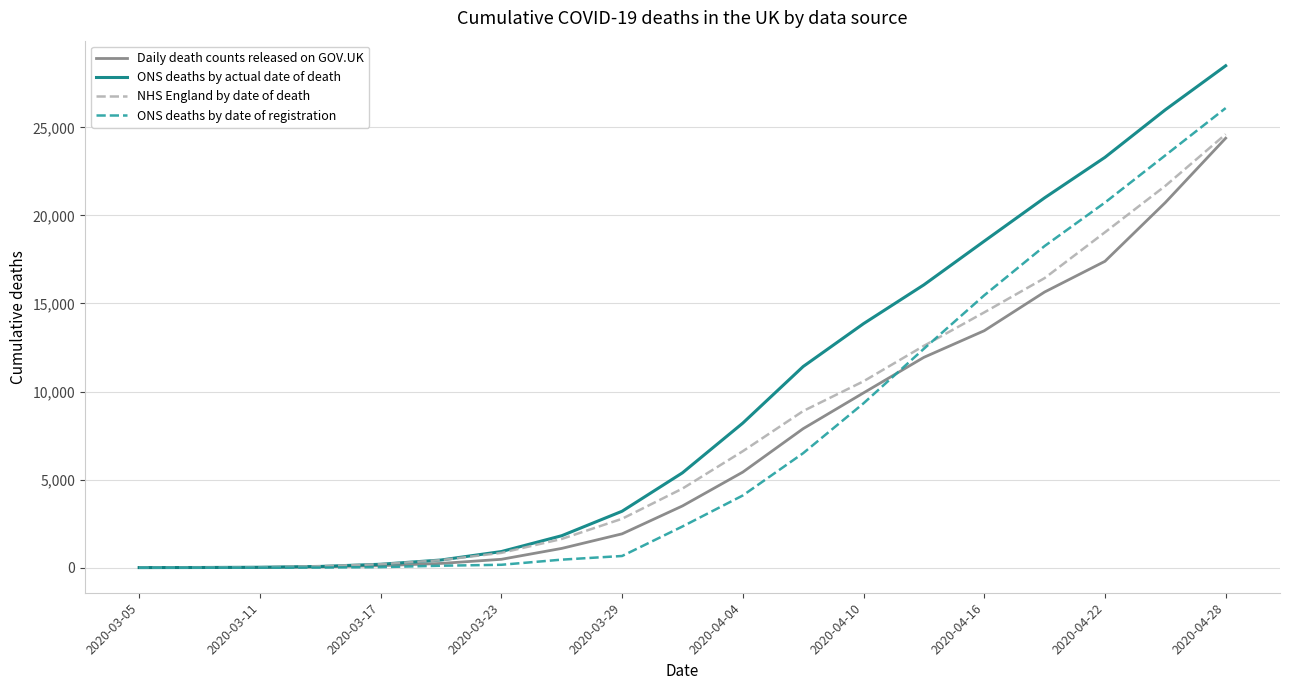

What is the greatest value displayed?

28500